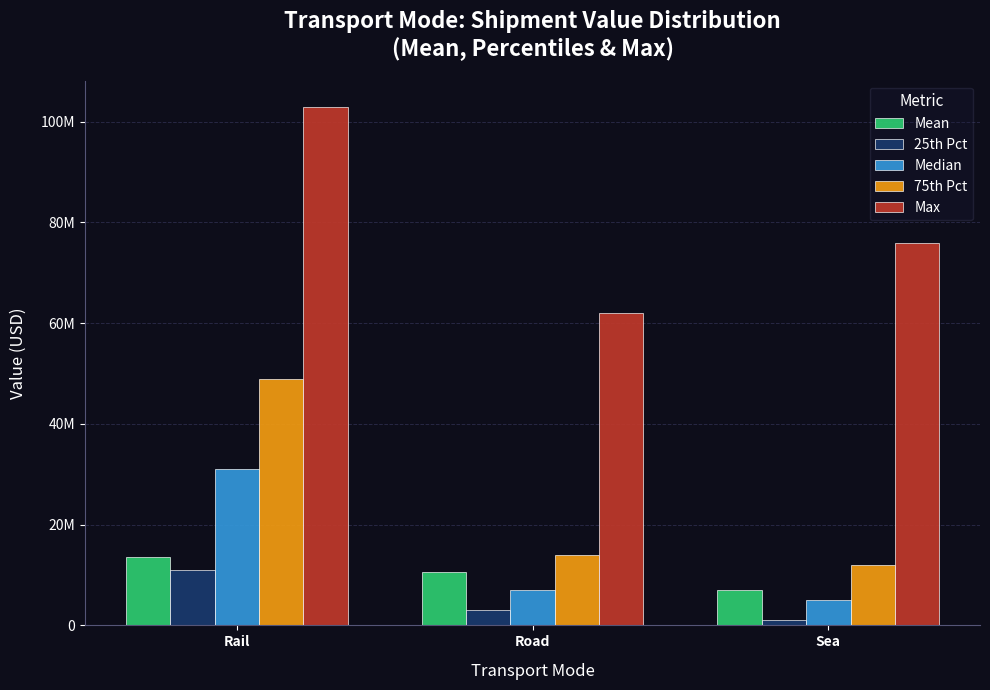

At Sea, list the series in order from smallest to largest.

25th Pct, Median, Mean, 75th Pct, Max